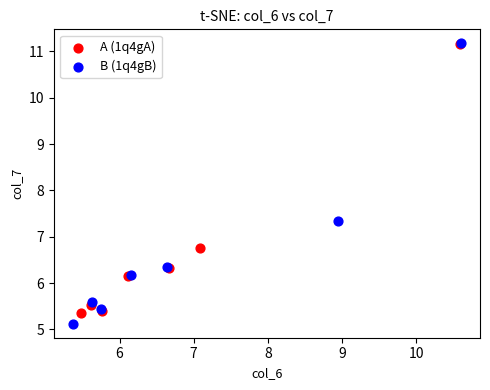

Which series has the widest spread of Y values?

B (1q4gB)